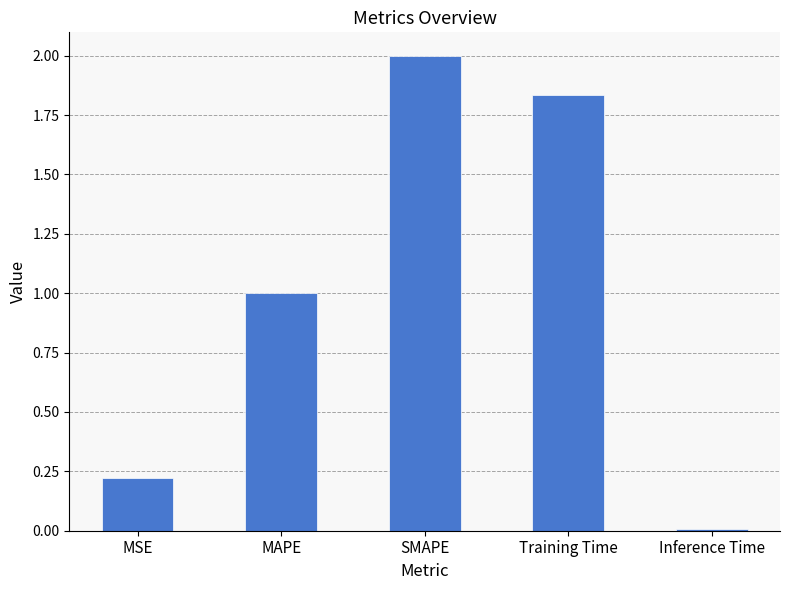

What is the sum of all values?

5.1